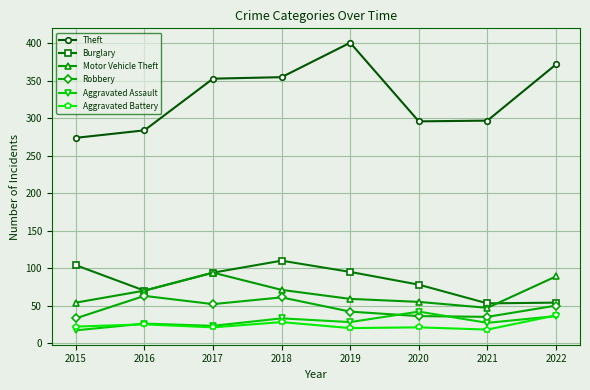

Which series changed the most between 2015 and 2022?

Theft